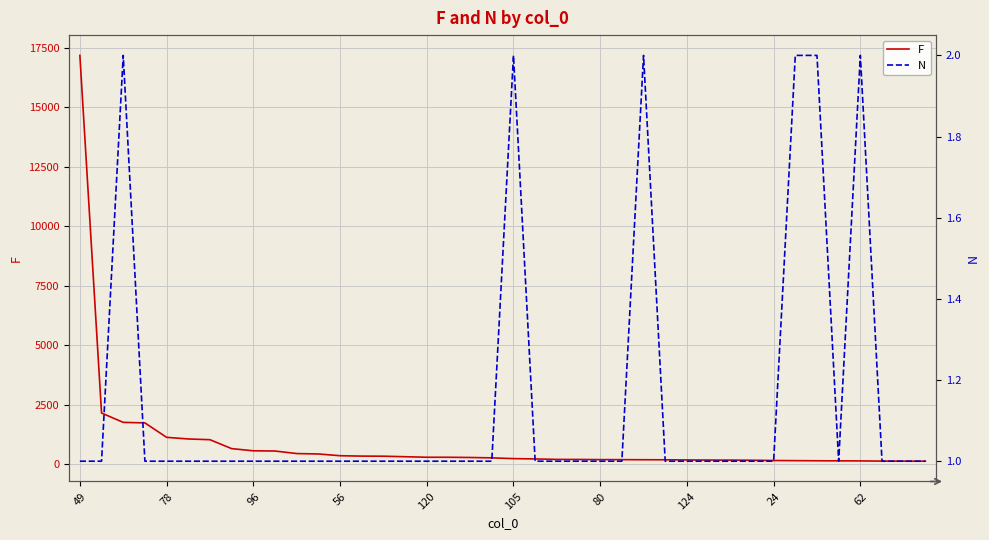

How many N values are between 1 and 2?

40